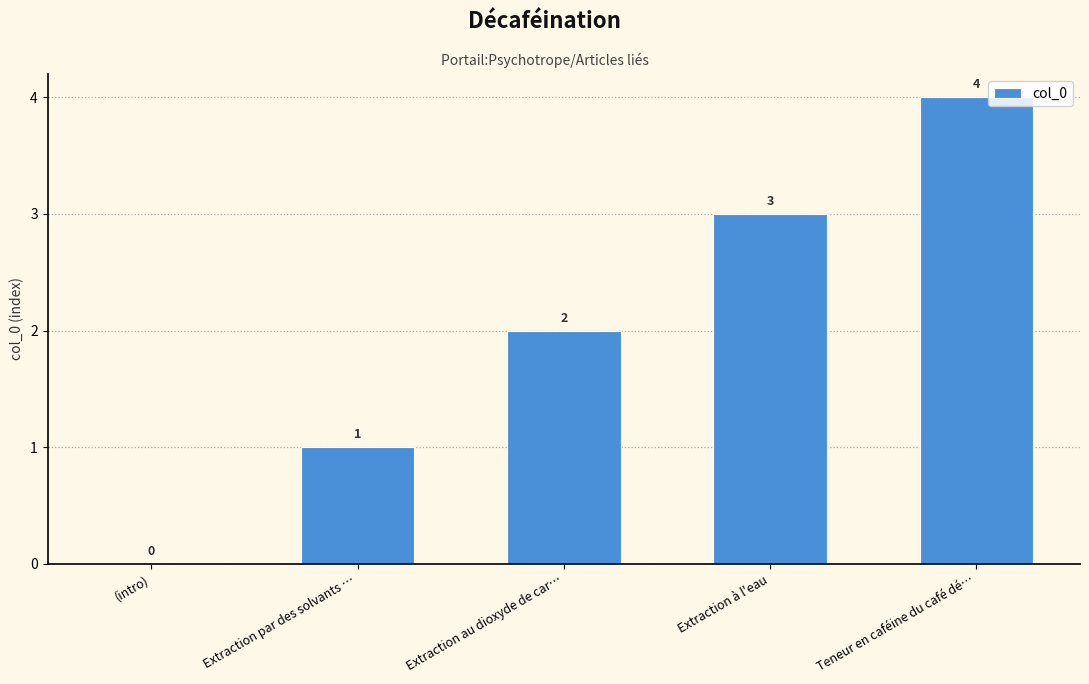

Reading right to left, transcribe all the data shown in this chart.

Teneur en caféine du café dé…=4	Extraction à l'eau=3	Extraction au dioxyde de car…=2	Extraction par des solvants …=1	(intro)=0